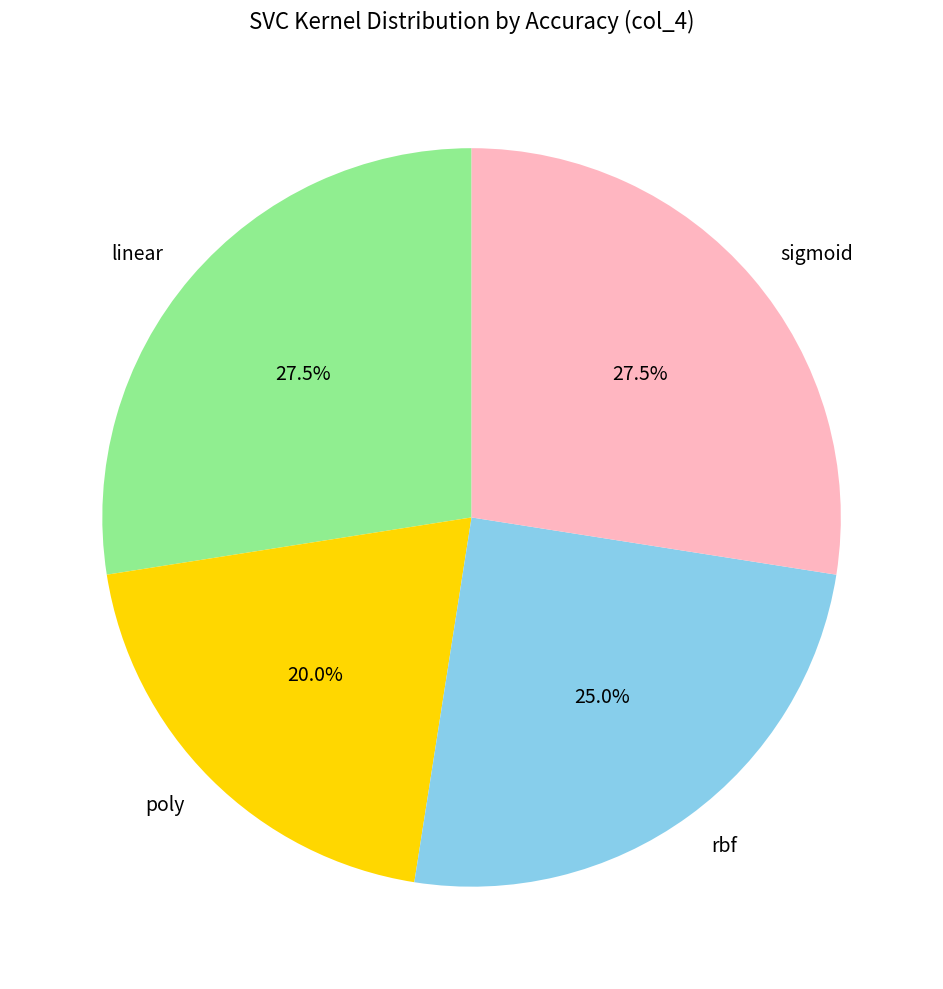

Is there any slice that represents more than half of the pie?

No